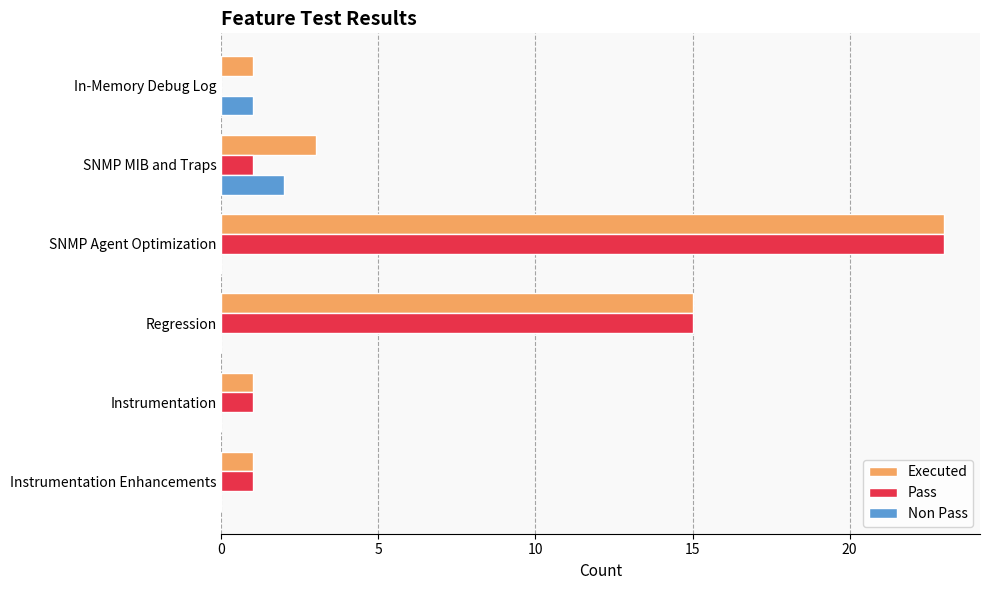

What is the sum of all Executed values?

44